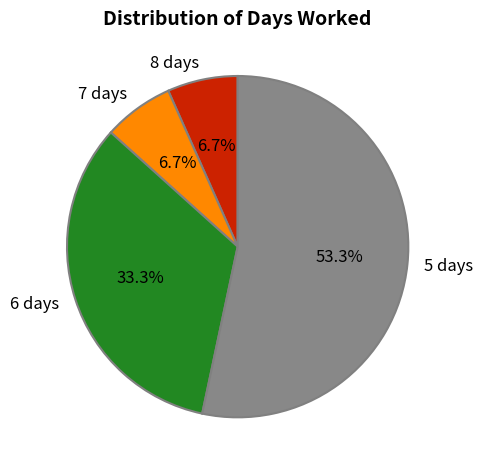

Is there any slice that represents more than half of the pie?

Yes